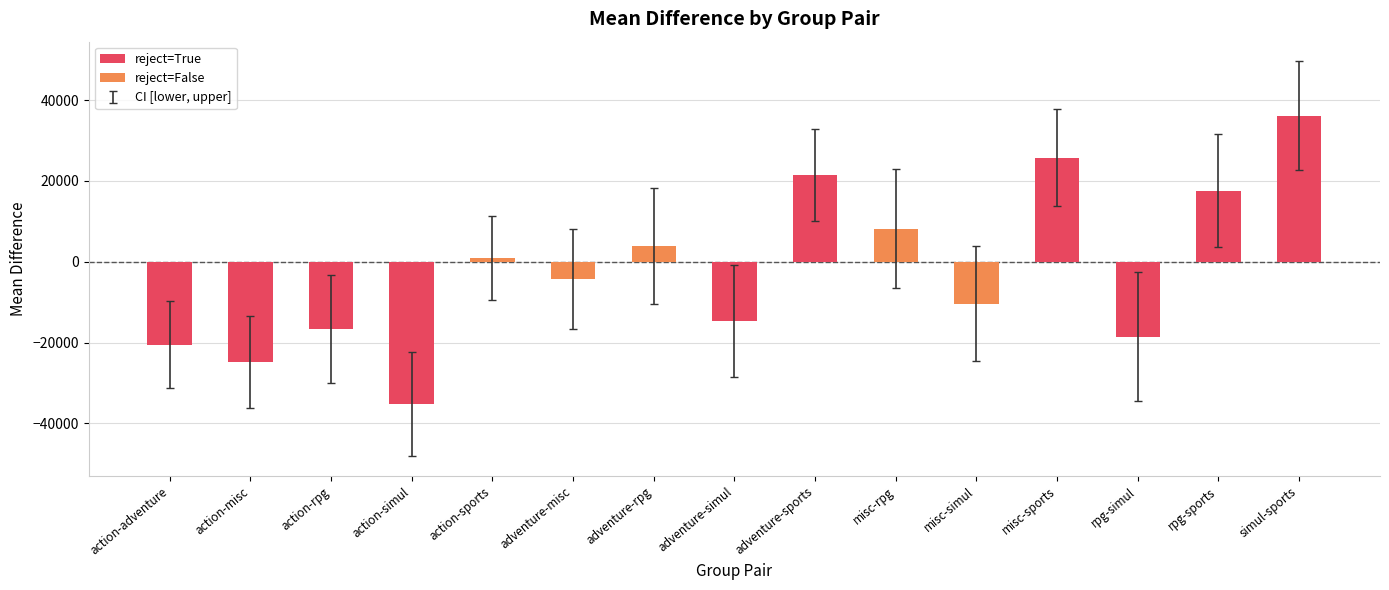

The value of reject=True at misc-sports is 42062.6. True or false?

False